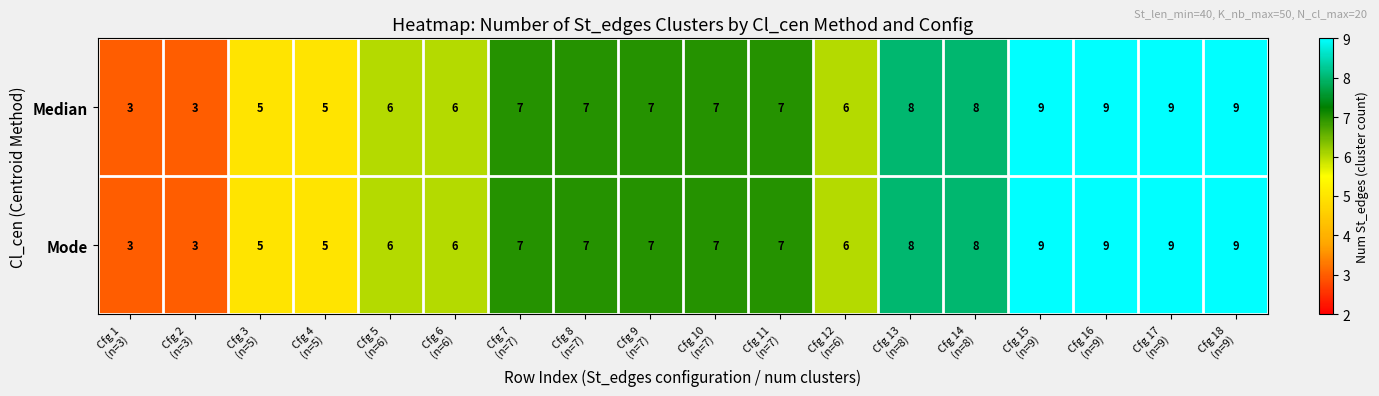

How many data points does each series have?

18